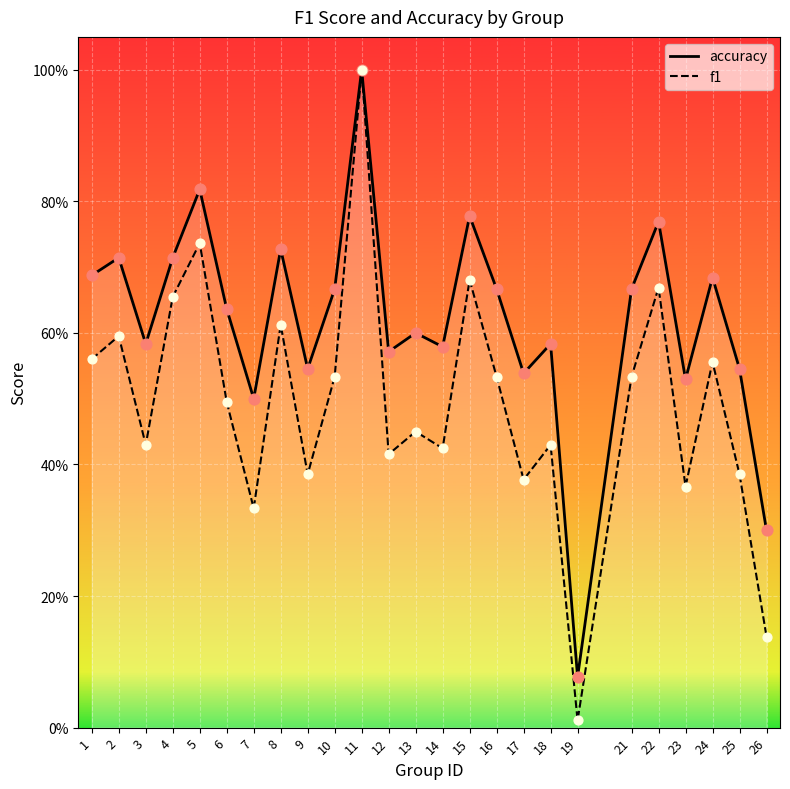

What are all the series names shown in the legend?

f1, accuracy